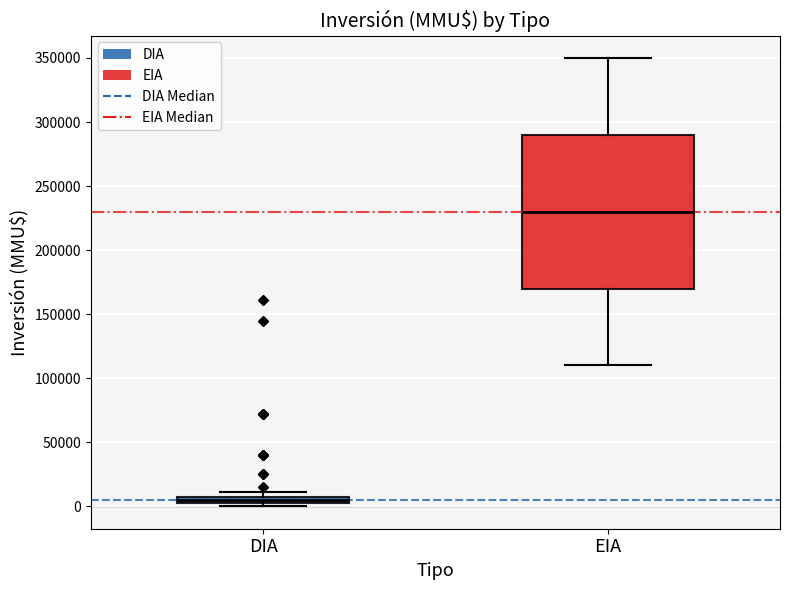

Comparing the boxes themselves (not the whiskers), which one is the tallest?

EIA